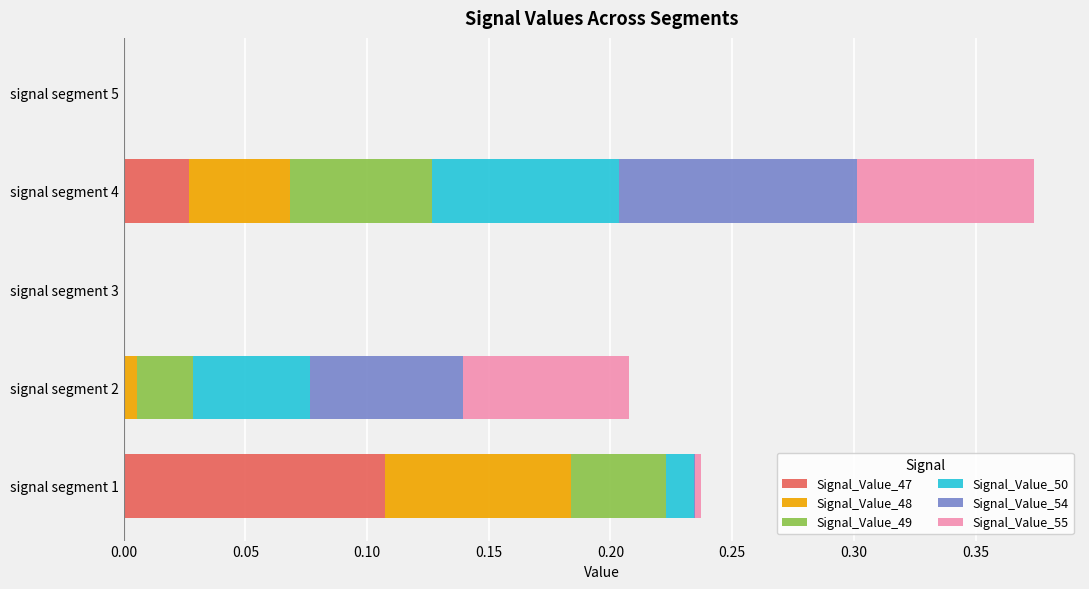

Which category has the highest value in the Signal_Value_47 series?

signal segment 1